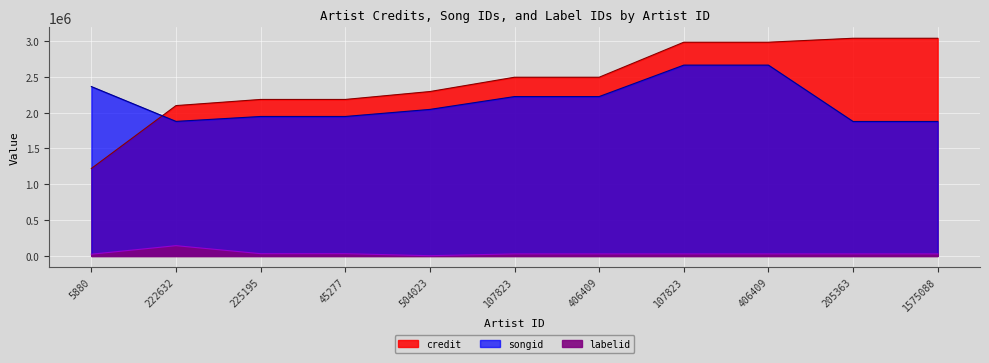

Where is credit nearest to the value 2129012?

222632